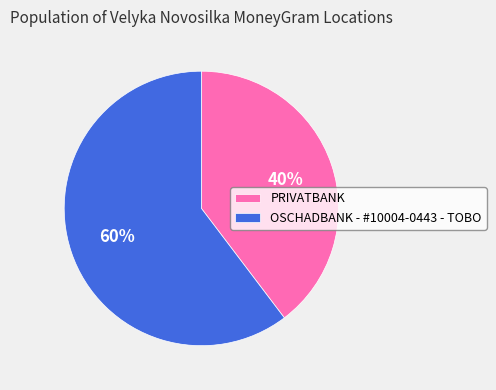

Between PRIVATBANK and OSCHADBANK - #10004-0443 - TOBO, which is larger?

OSCHADBANK - #10004-0443 - TOBO